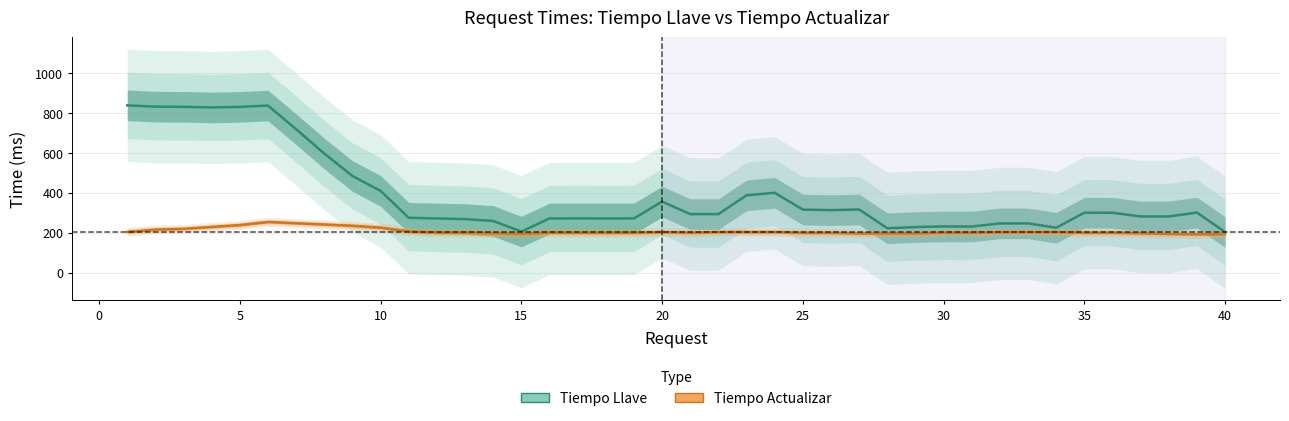

How many series are shown in this chart?

2